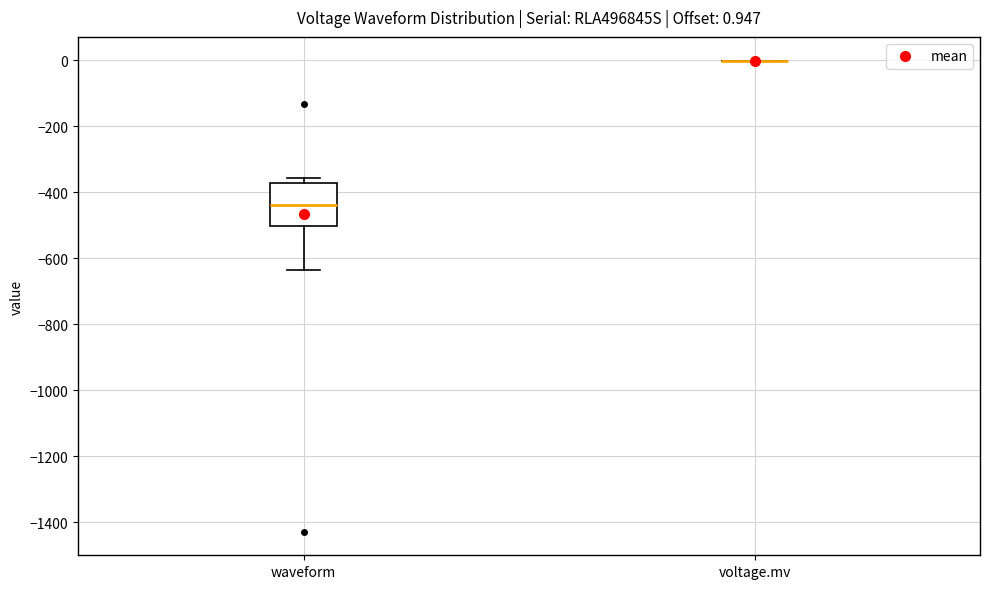

Comparing the boxes themselves (not the whiskers), which one is the tallest?

waveform